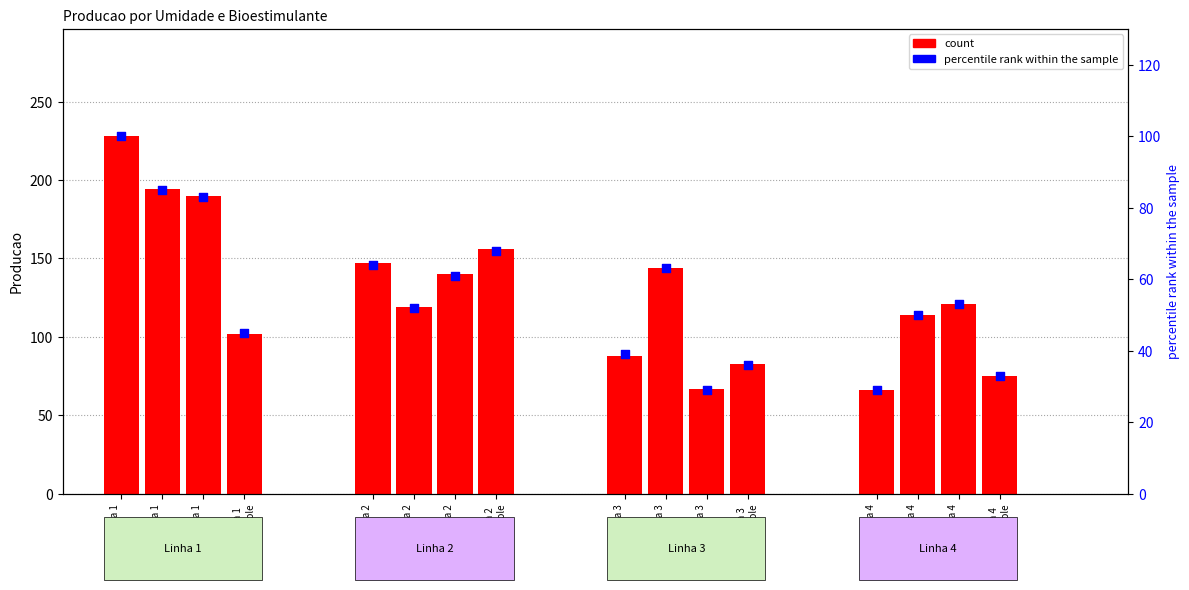

What is the ratio of the value at Linha 2
B to the value at Linha 1
A?

0.5